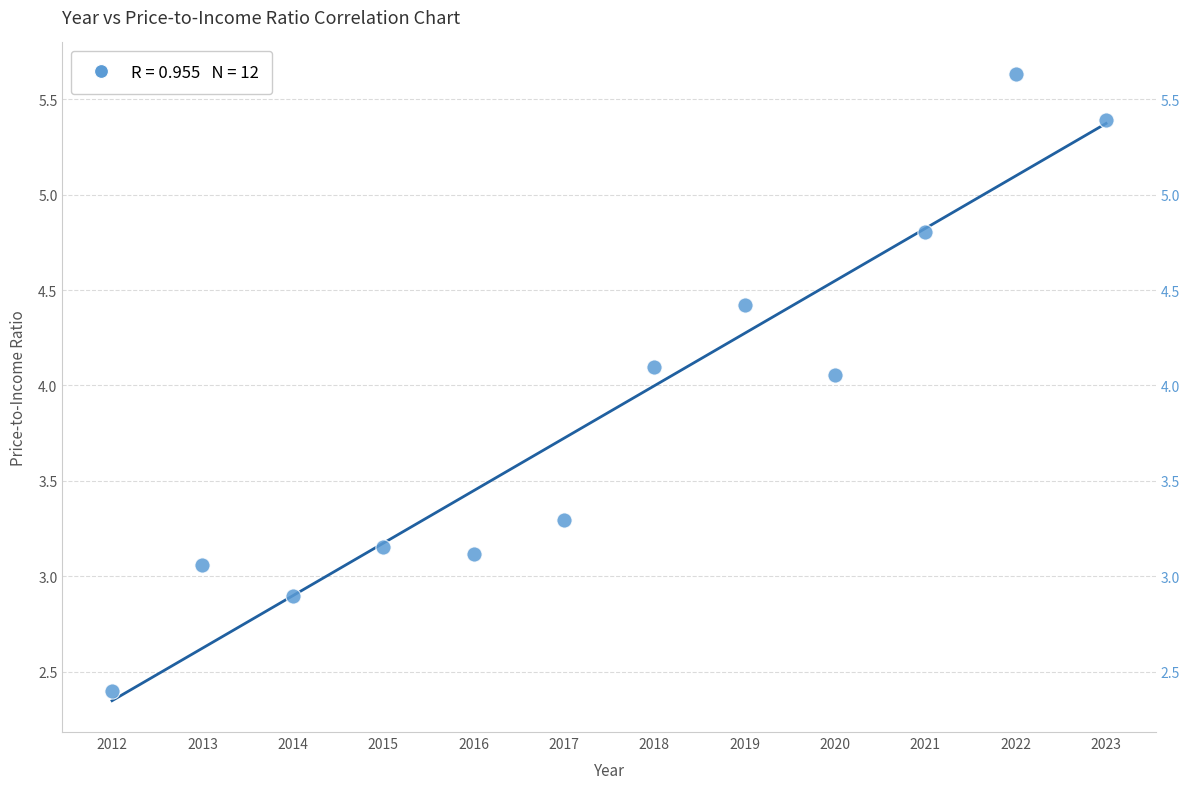

What is the range of X values (max minus min)?

11.0